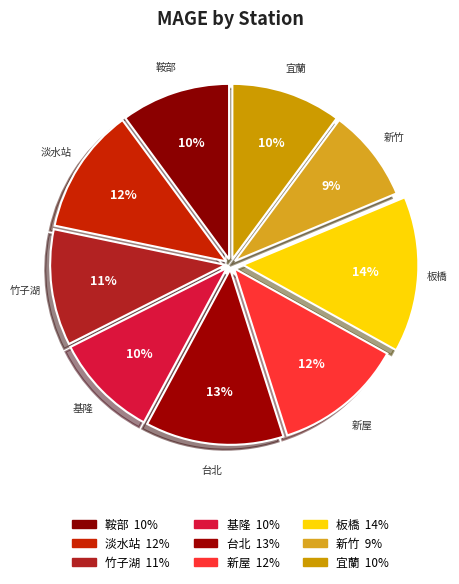

To the nearest percent, what is the combined percentage of 基隆 and 鞍部?

20%